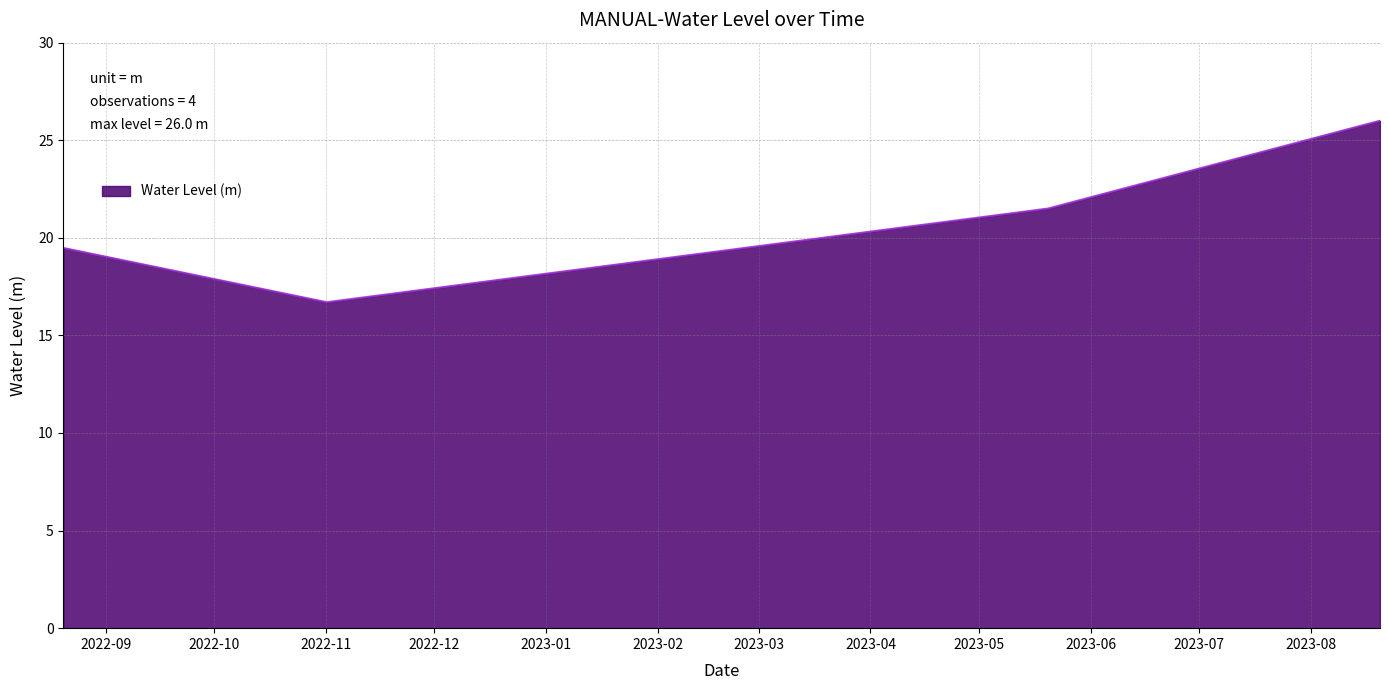

What is the minimum value shown in the chart?

16.7